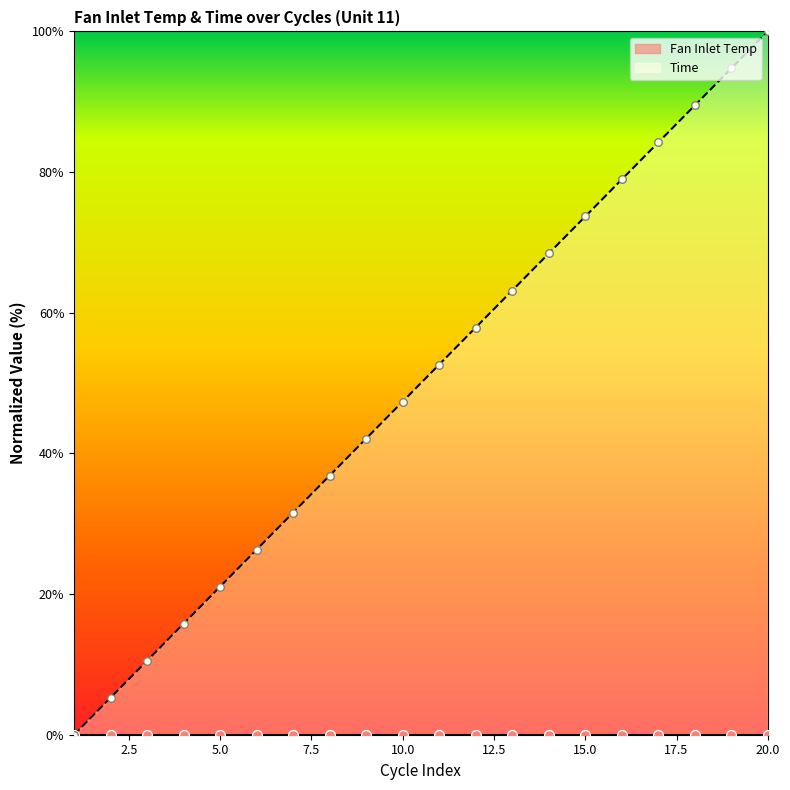

Approximately how many times larger is the value at 4 compared to 6?

0.6